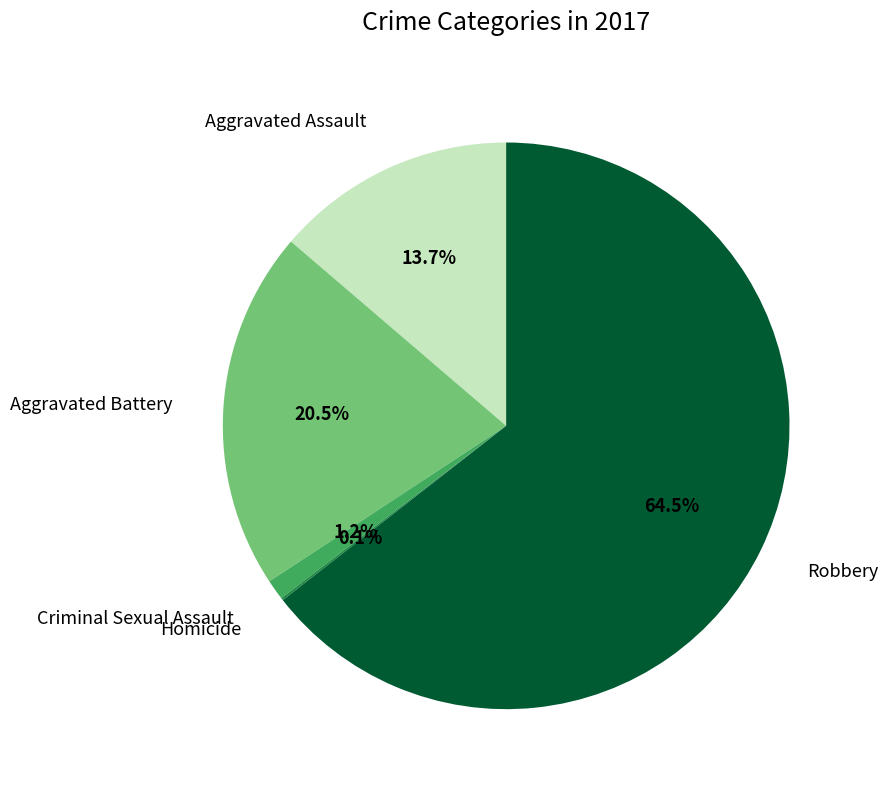

What percentage is NOT represented by Robbery?

35.5%